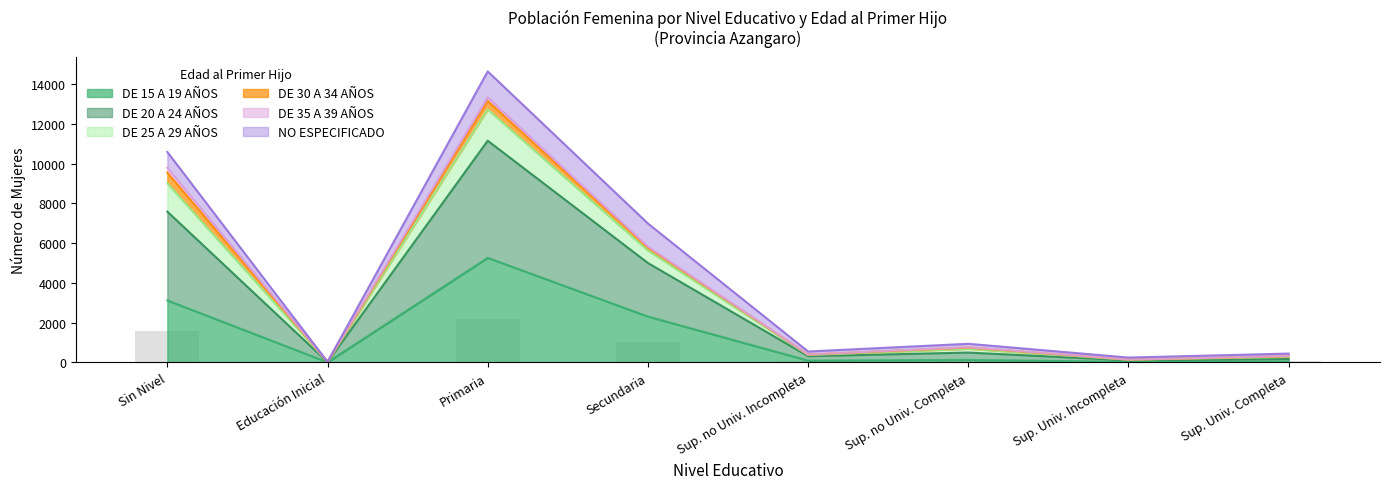

The value of DE 15 A 19 AÑOS at Sin Nivel is 3123. True or false?

True